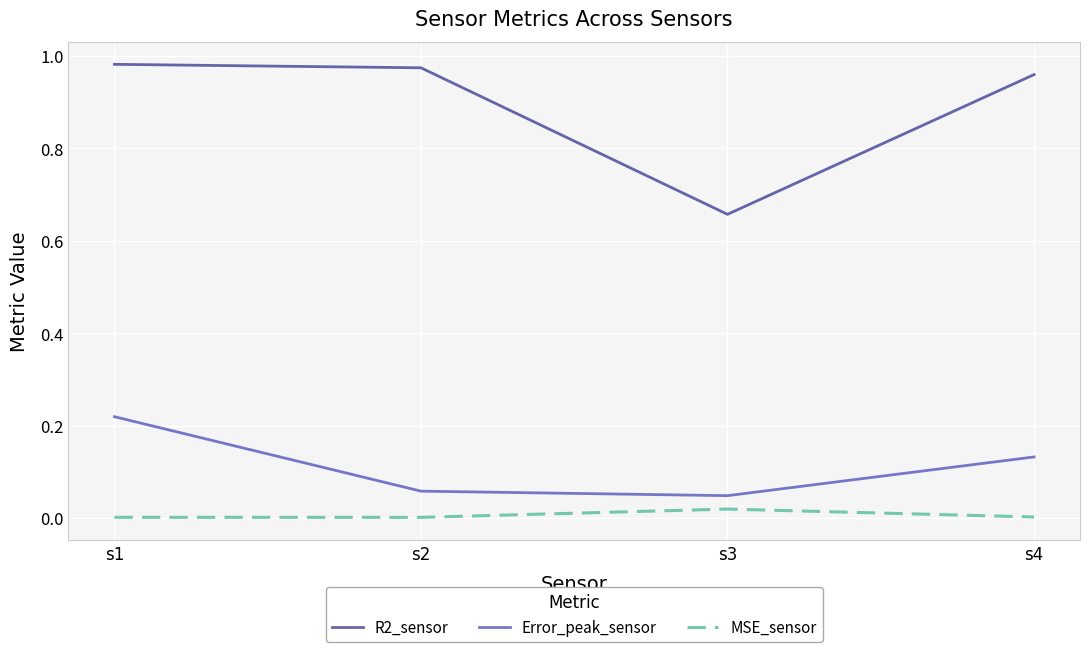

At s2, list the series in order from largest to smallest.

R2_sensor, Error_peak_sensor, MSE_sensor